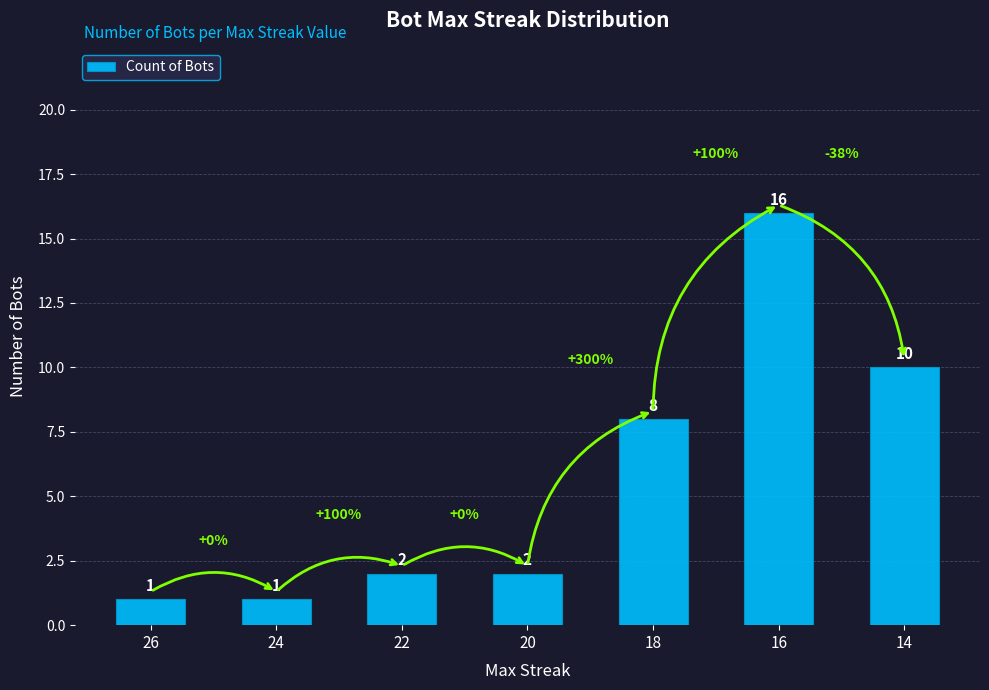

Is it true that the value at 18 is 3?

False